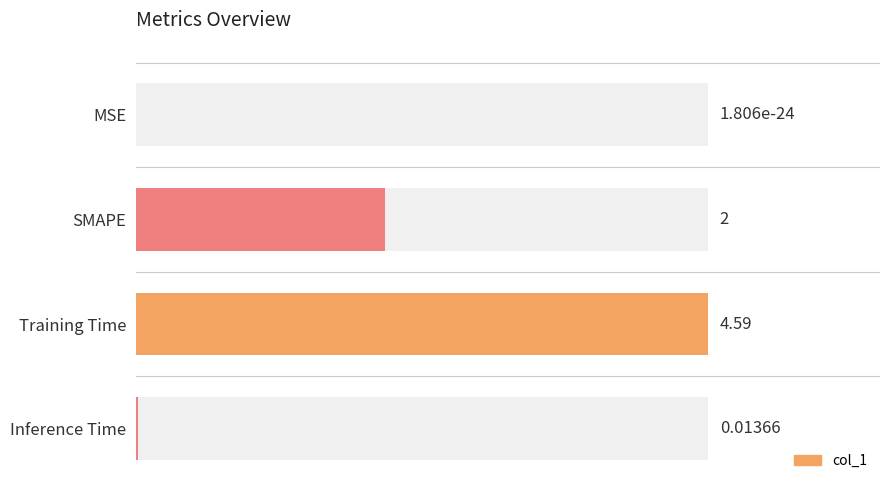

What is the label of the 2nd bar from the left?

SMAPE